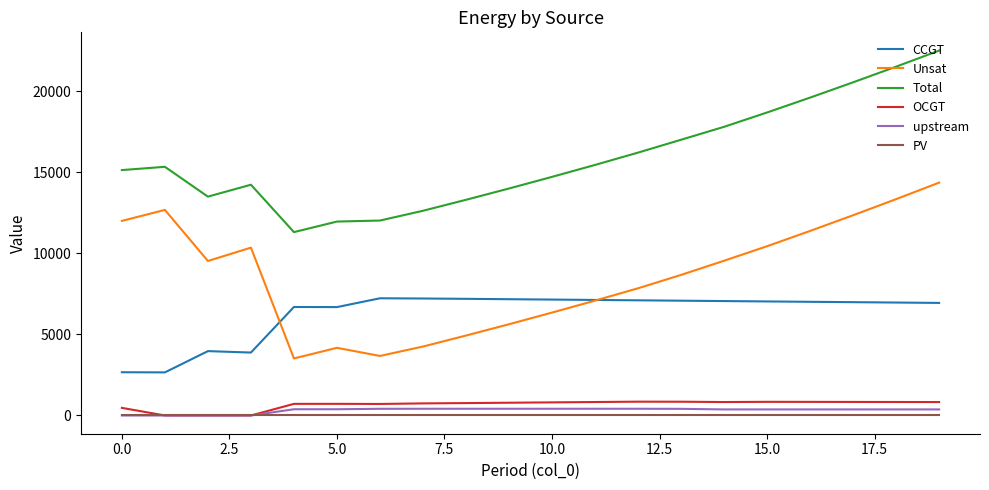

True or false: PV and CCGT intersect in this chart.

False